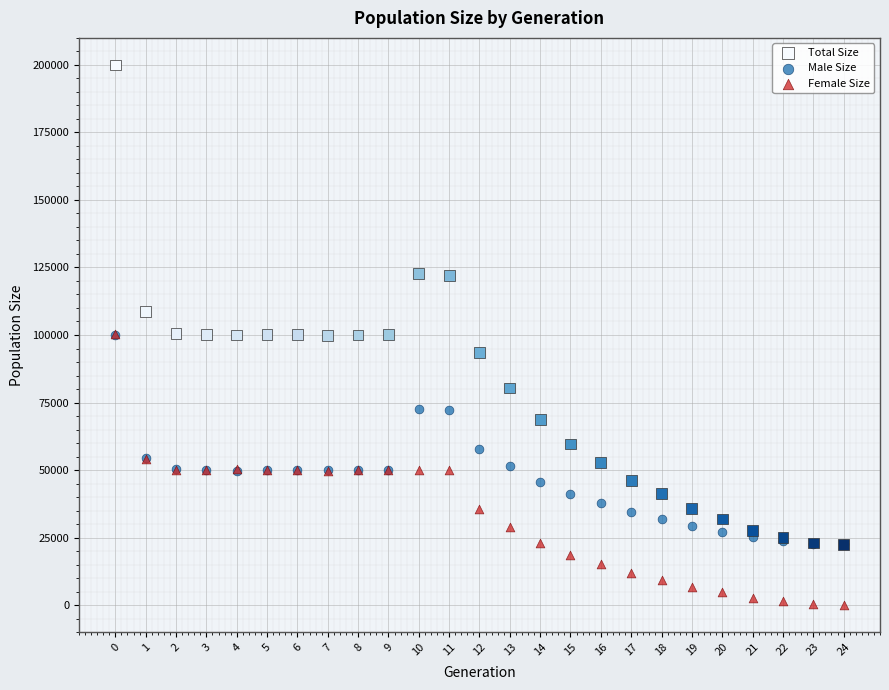

What are all the series names shown in the legend?

Total Size, Male Size, Female Size